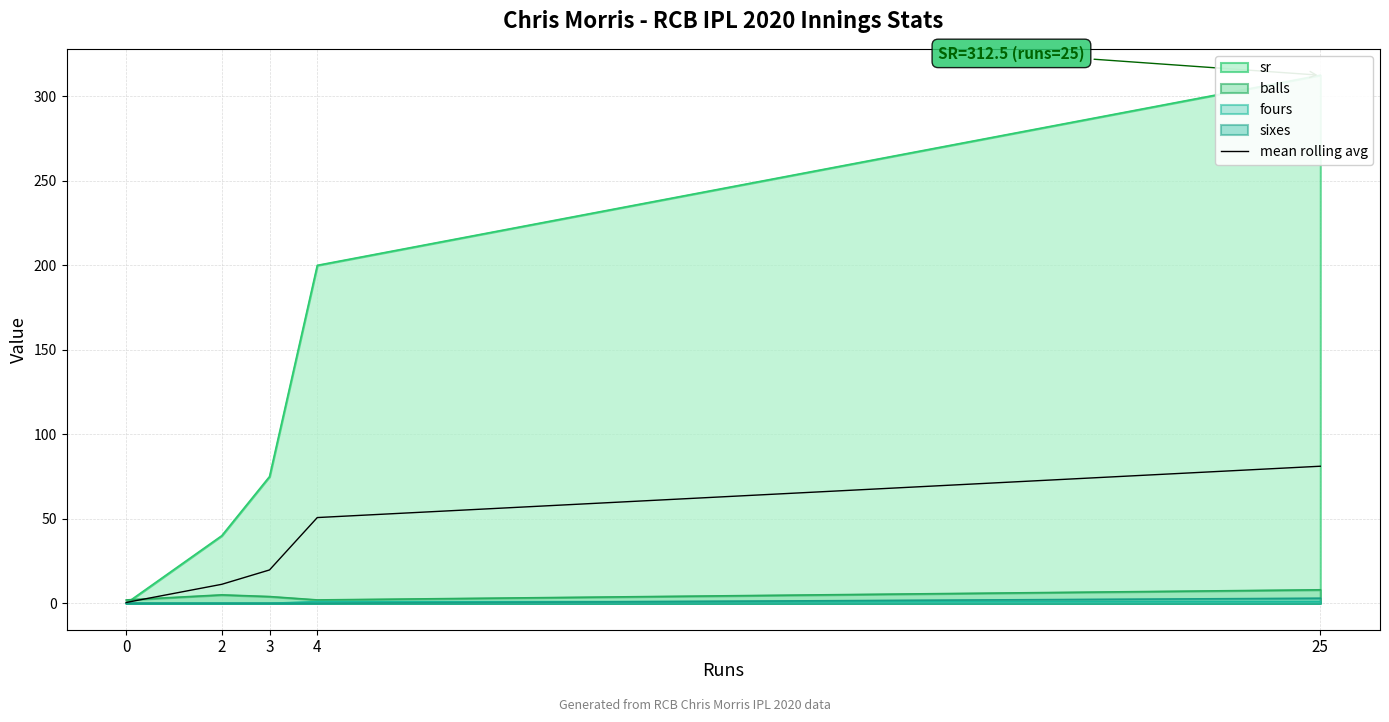

How many values are below 19?

2